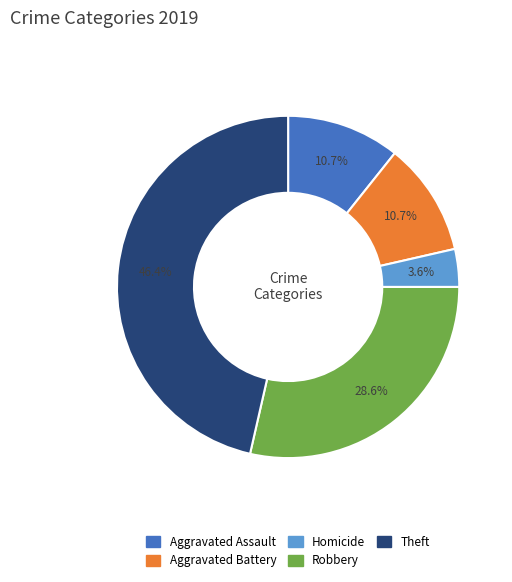

What percentage do Theft and Robbery together represent?

75.0%